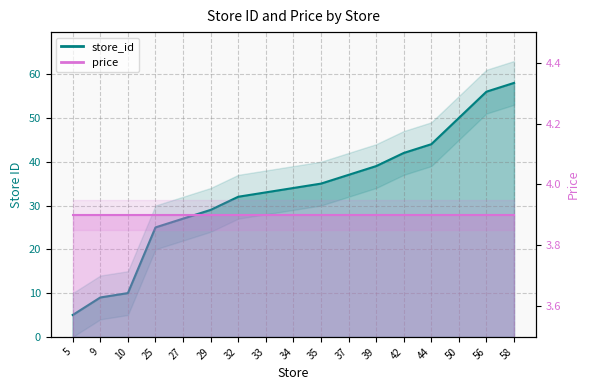

At which category does the chart reach its minimum across all series?

5